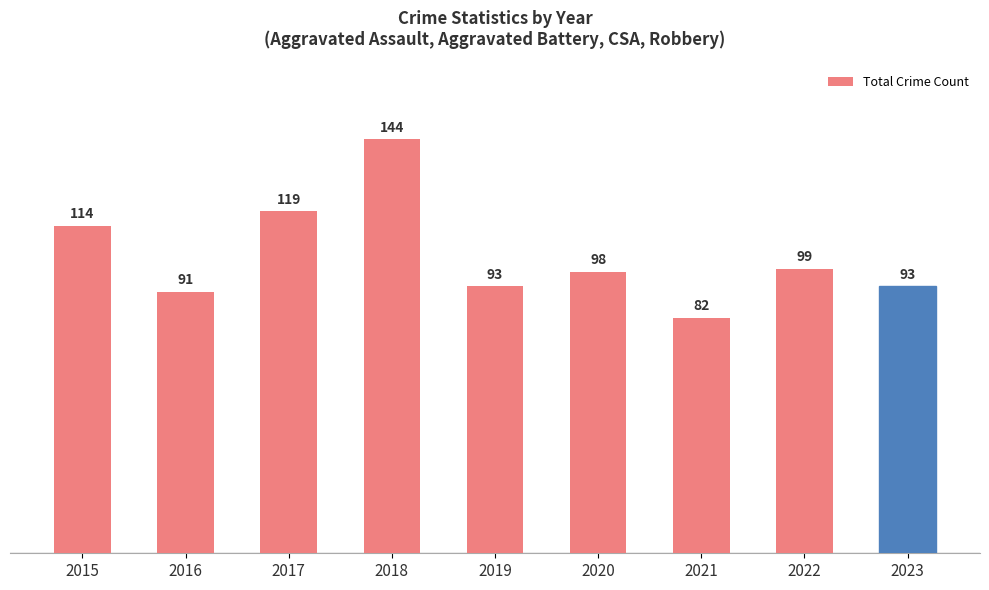

What is the change in value from 2015 to 2016?

-23